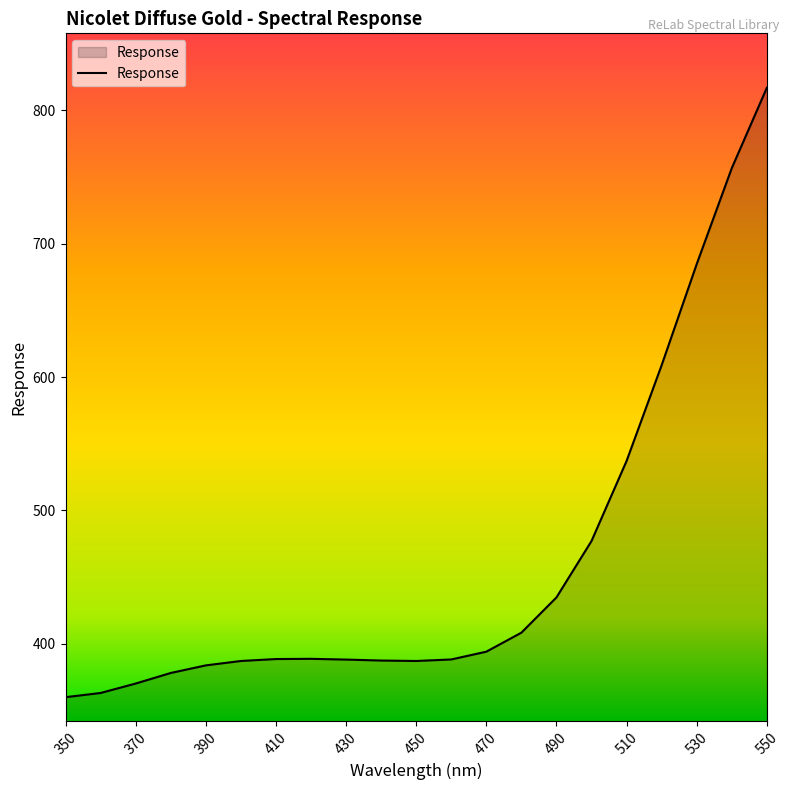

What is the minimum value shown in the chart?

359.9